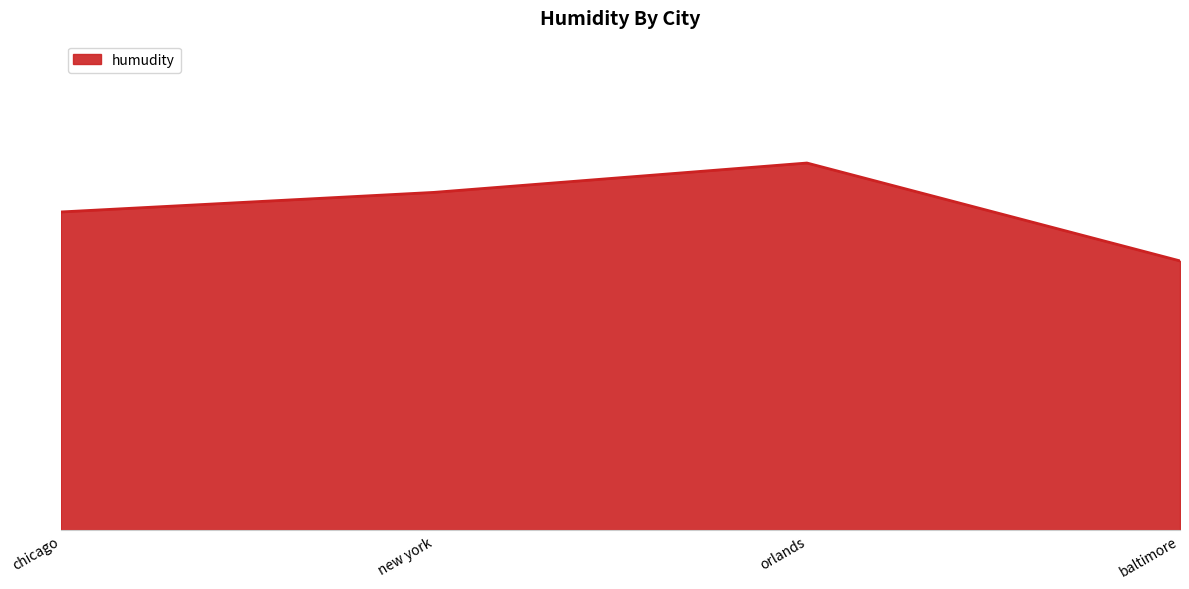

Reading left to right, list all the values displayed in this chart.

chicago=65	new york=69	orlands=75	baltimore=55